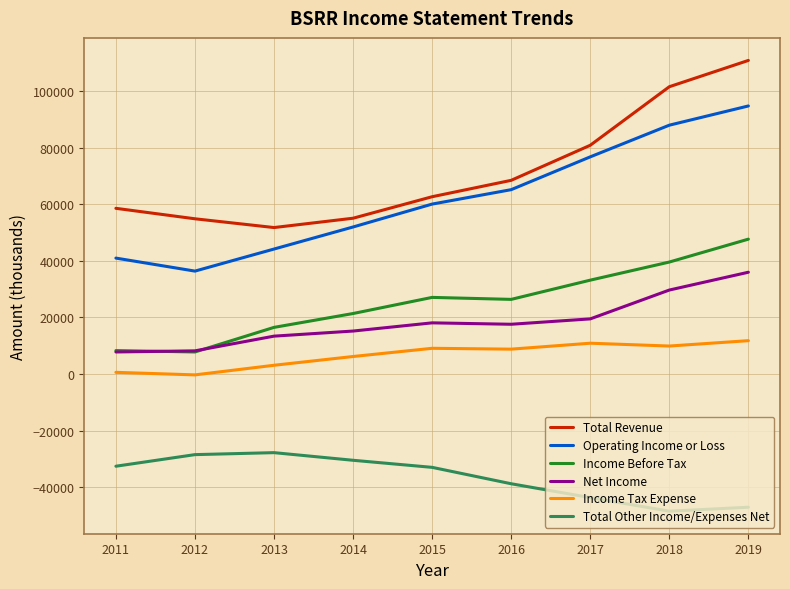

How many lines are shown in the chart?

6